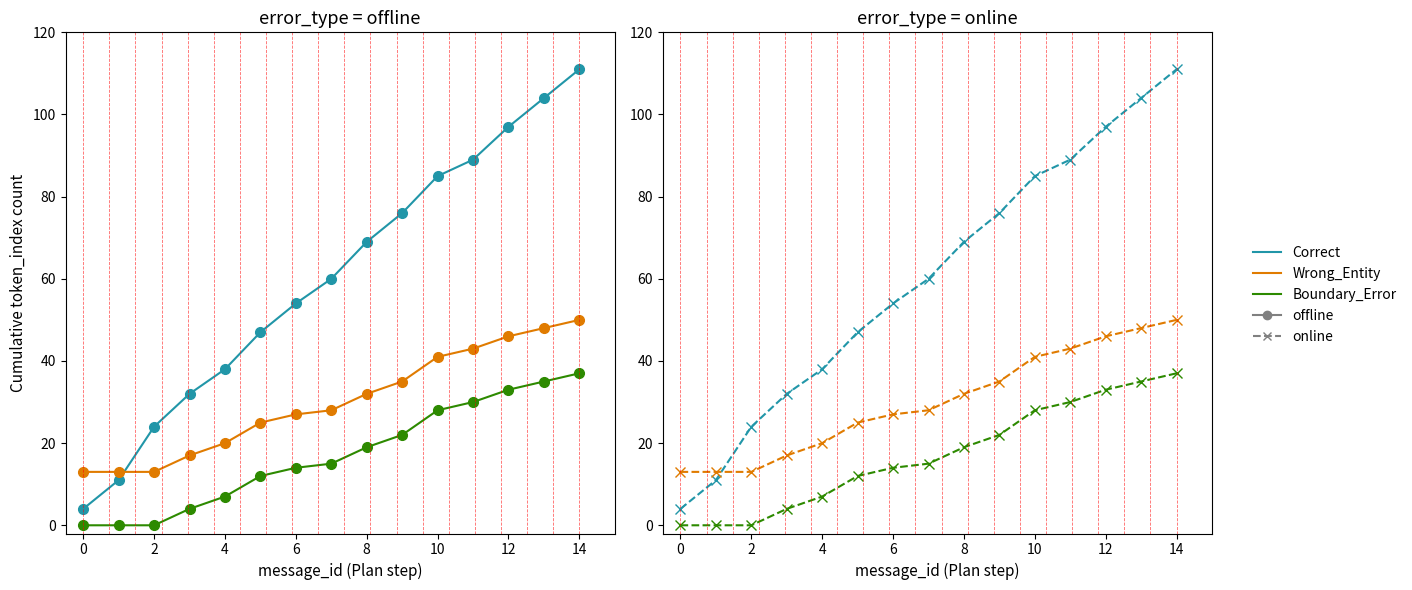

What is the average value of the Wrong_Entity_NonEvent_as_Event series?

30